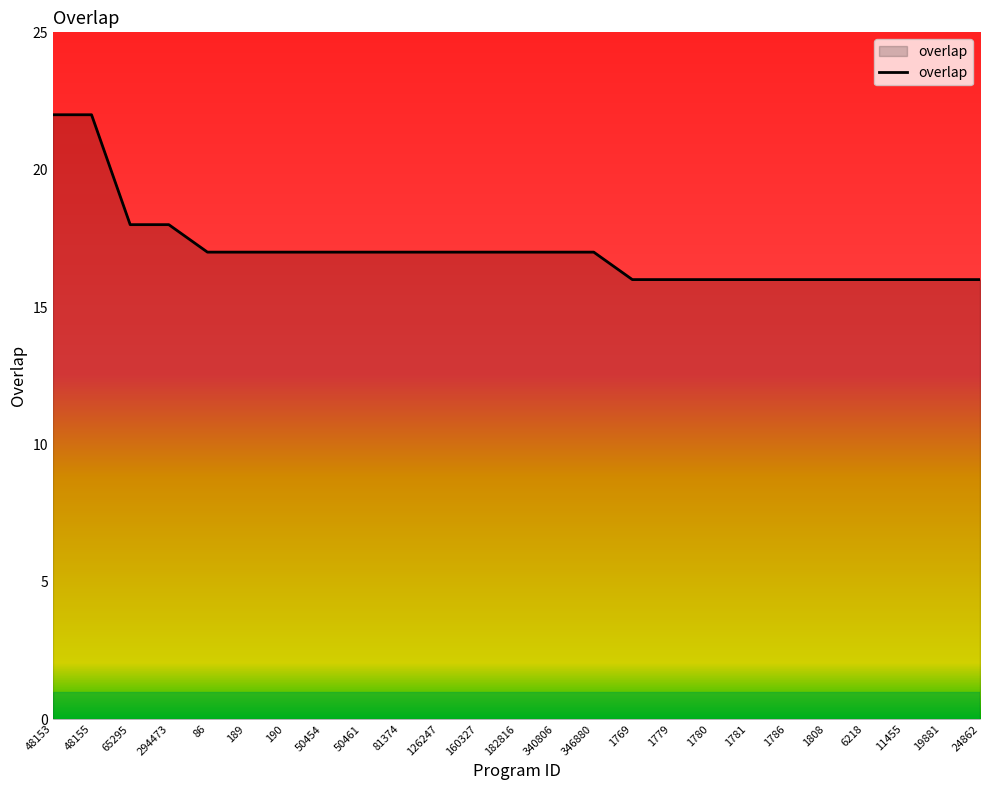

What position from the left is 81374?

10